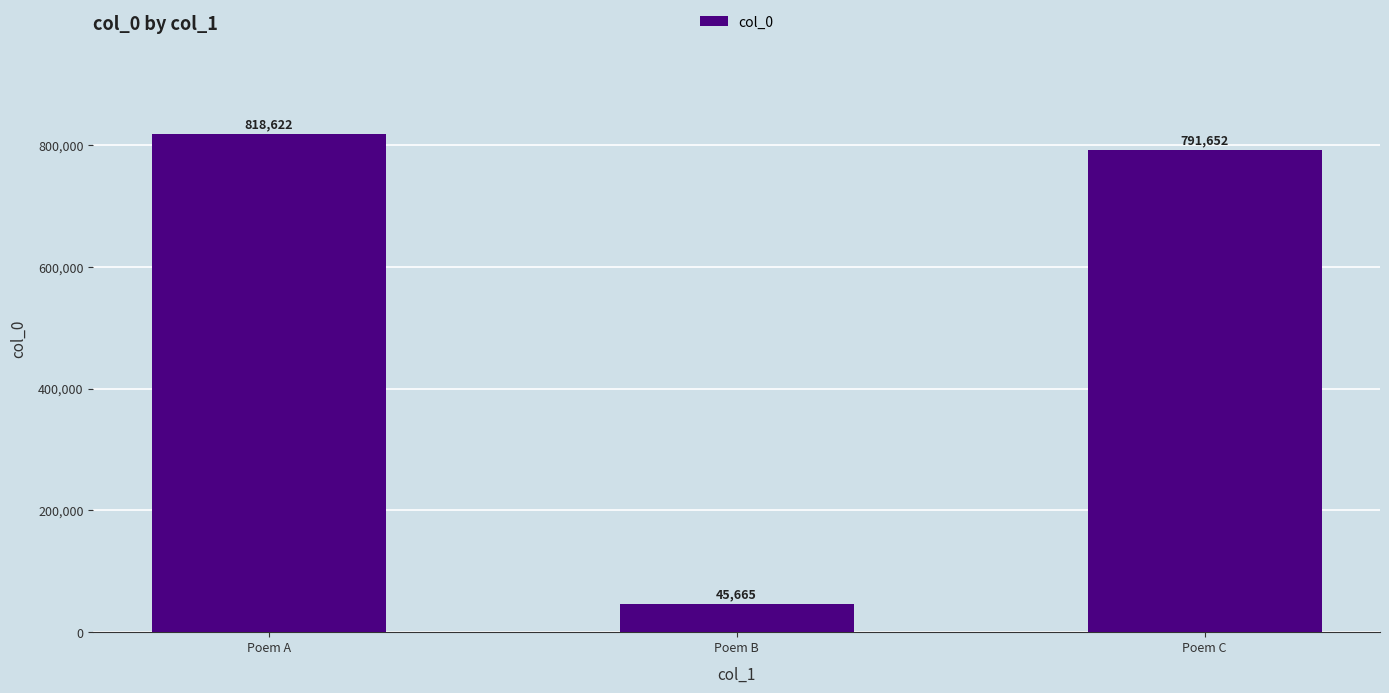

Is it true that the value at Poem C is 1222021?

False